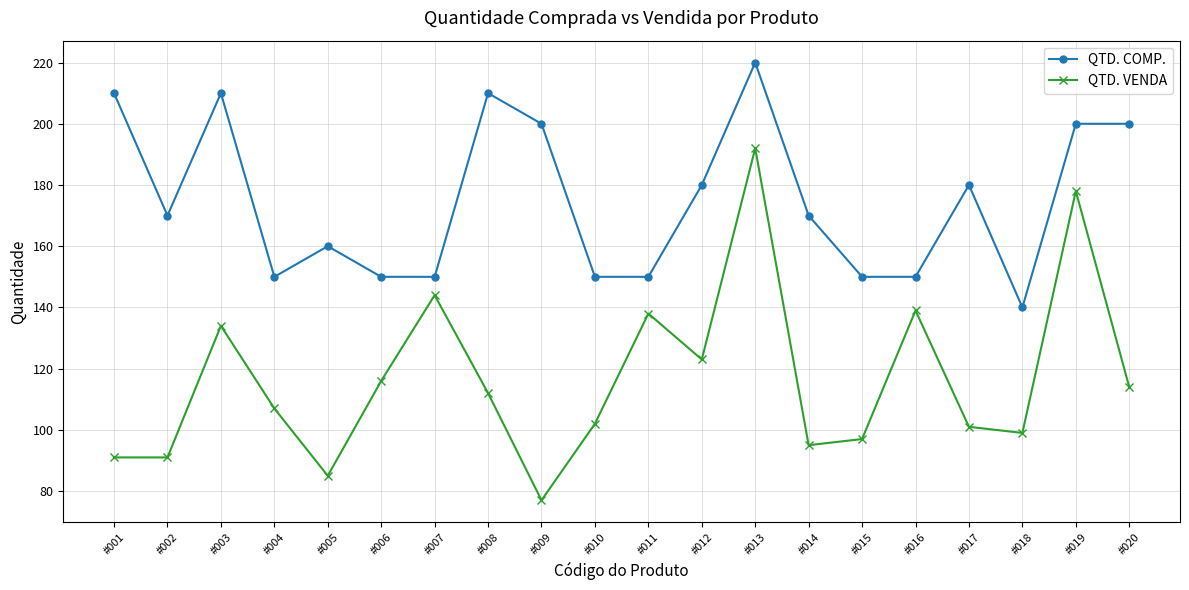

What is the difference between the second highest and second lowest values in the QTD. VENDA series?

93